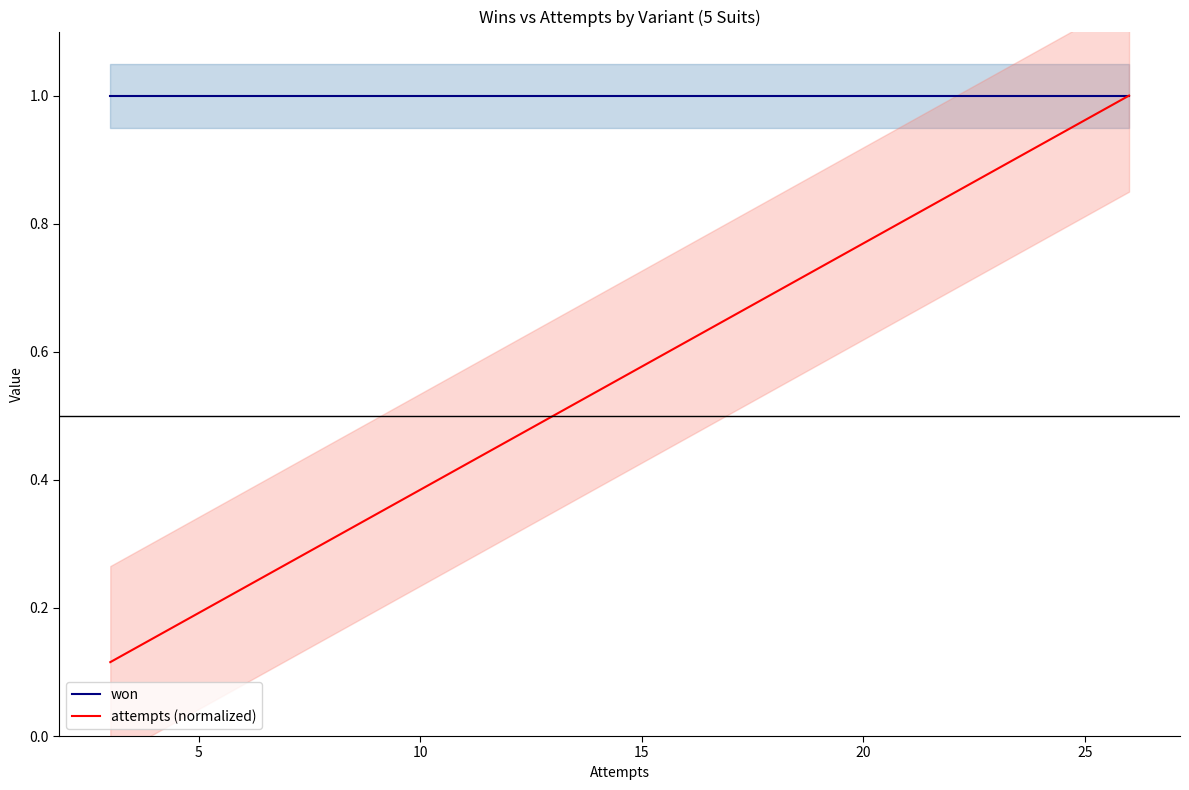

How many lines are shown in the chart?

2